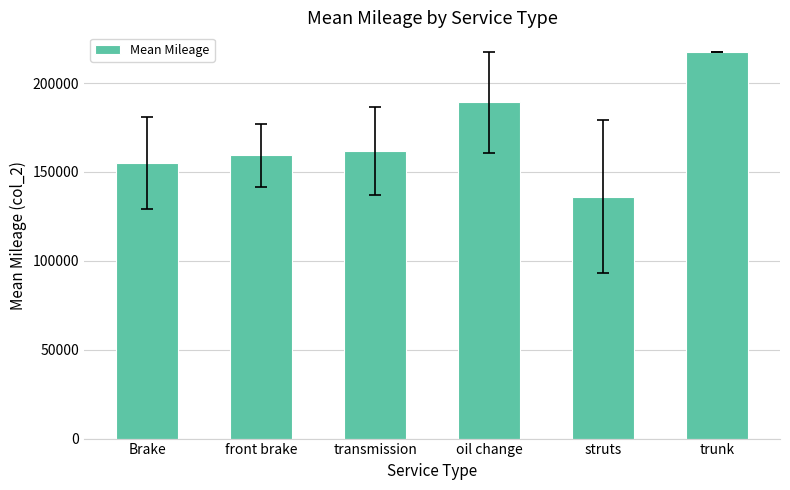

What is the label of the 5th bar from the left?

struts